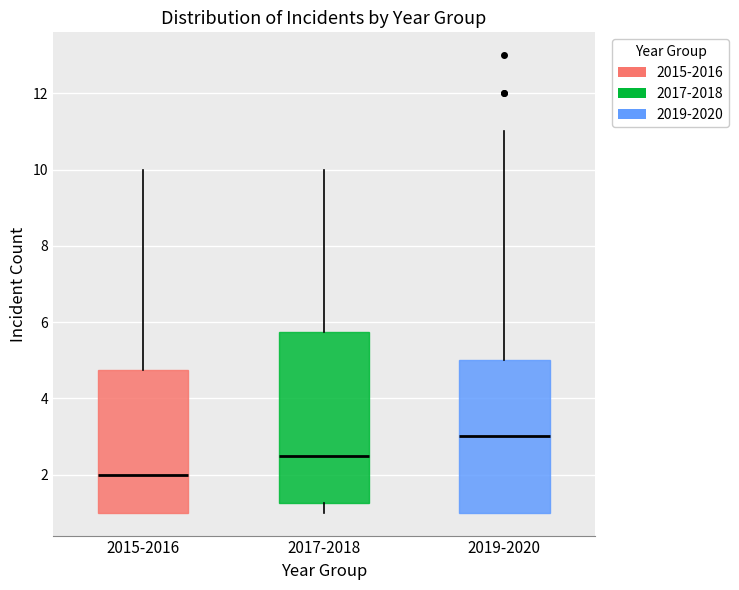

Reading left to right, read every box against the y-axis: the position of its median line, the range the box covers, and the ends of its whiskers. The values are not printed on the chart, so give them approximately, as read against the axis.

2015-2016: median 2.0, box 1.0 to 4.8, whiskers 1.0 to 10.0
2017-2018: median 2.6, box 1.2 to 5.8, whiskers 1.0 to 10.0
2019-2020: median 3.0, box 1.0 to 5.0, whiskers 1.0 to 11.0